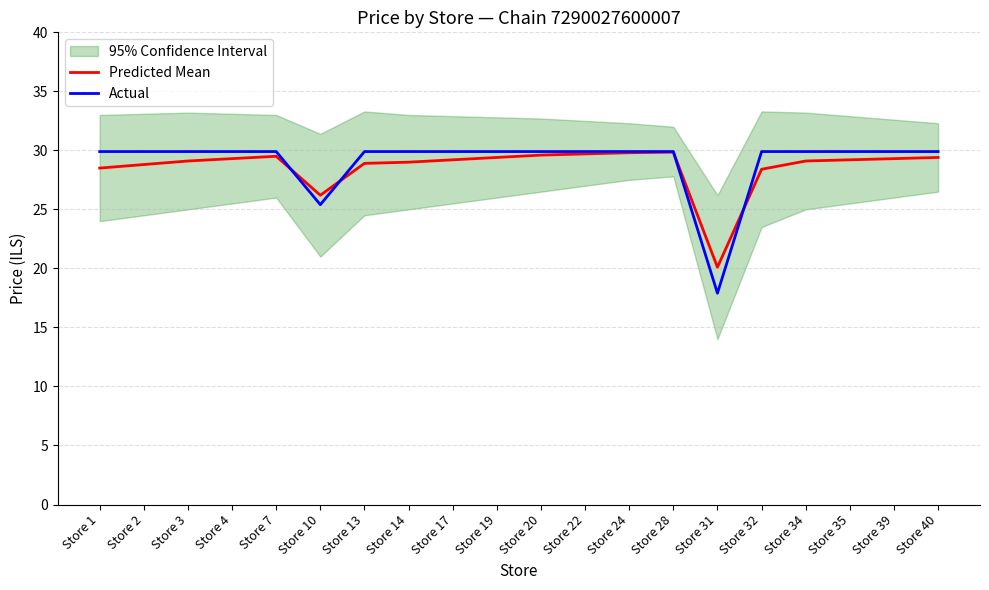

Is the value of Predicted Mean at Store 20 greater than the value of Actual at Store 35?

No